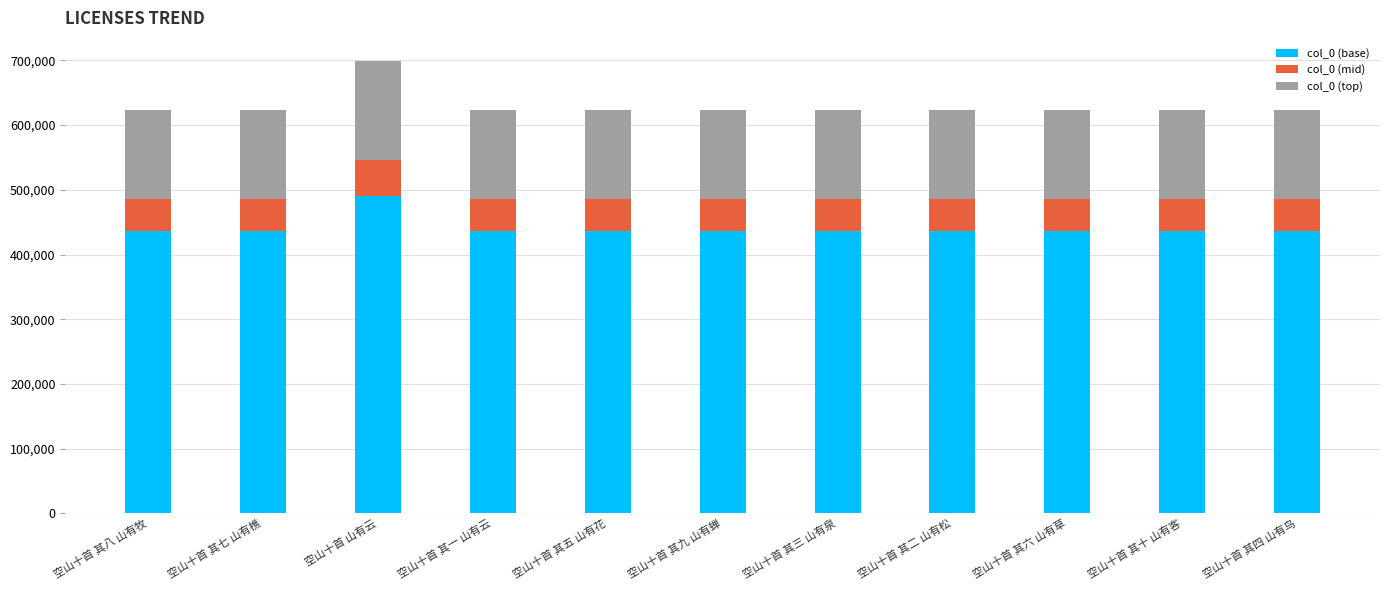

What is the sum of all col_0 (base) values?

4849371.1